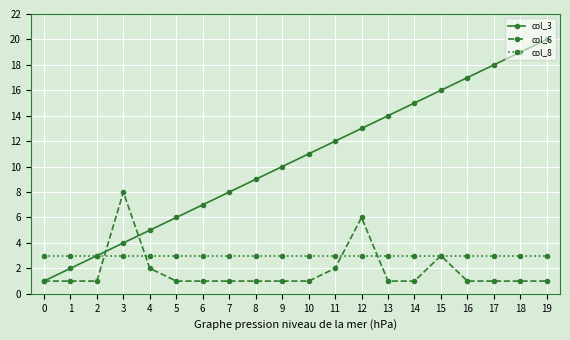

The value of col_8 at 19 is 3. True or false?

True